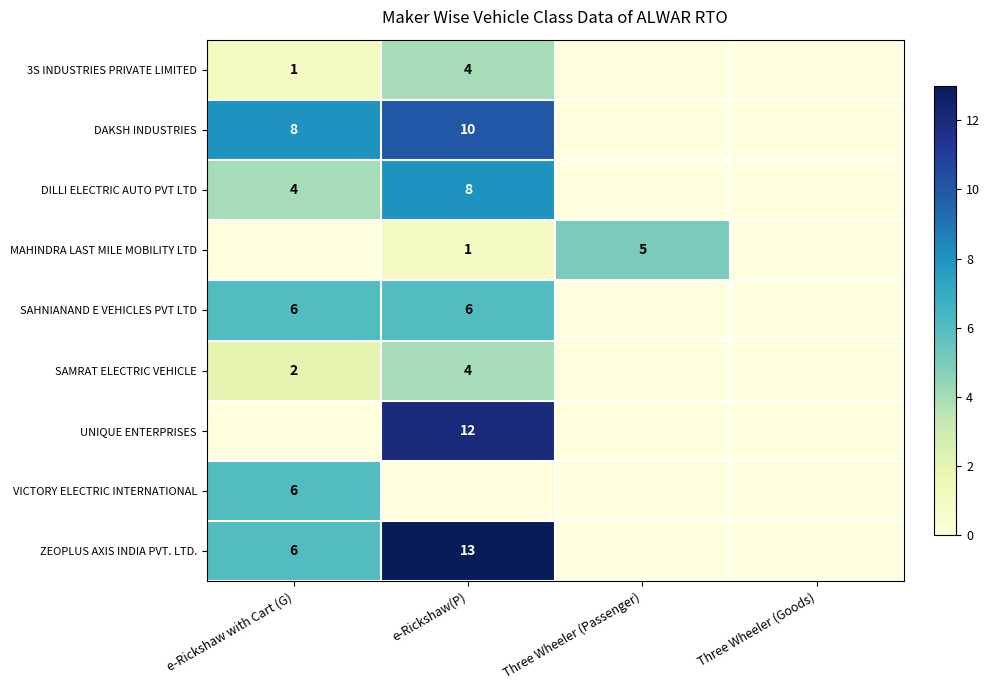

Count the number of categories in the chart.

4